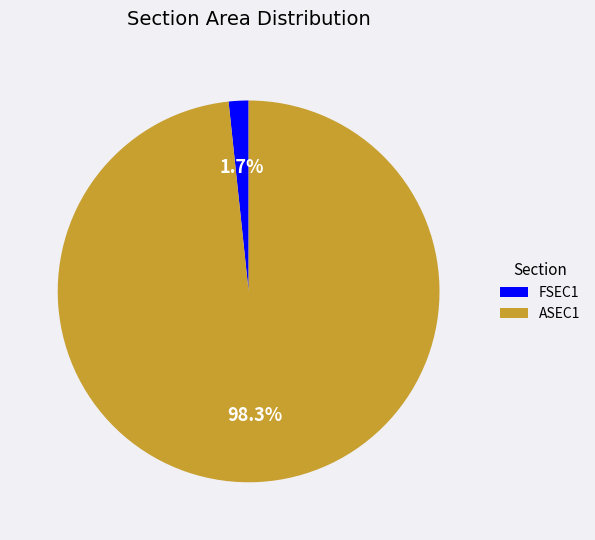

Count the number of slices in the pie.

2